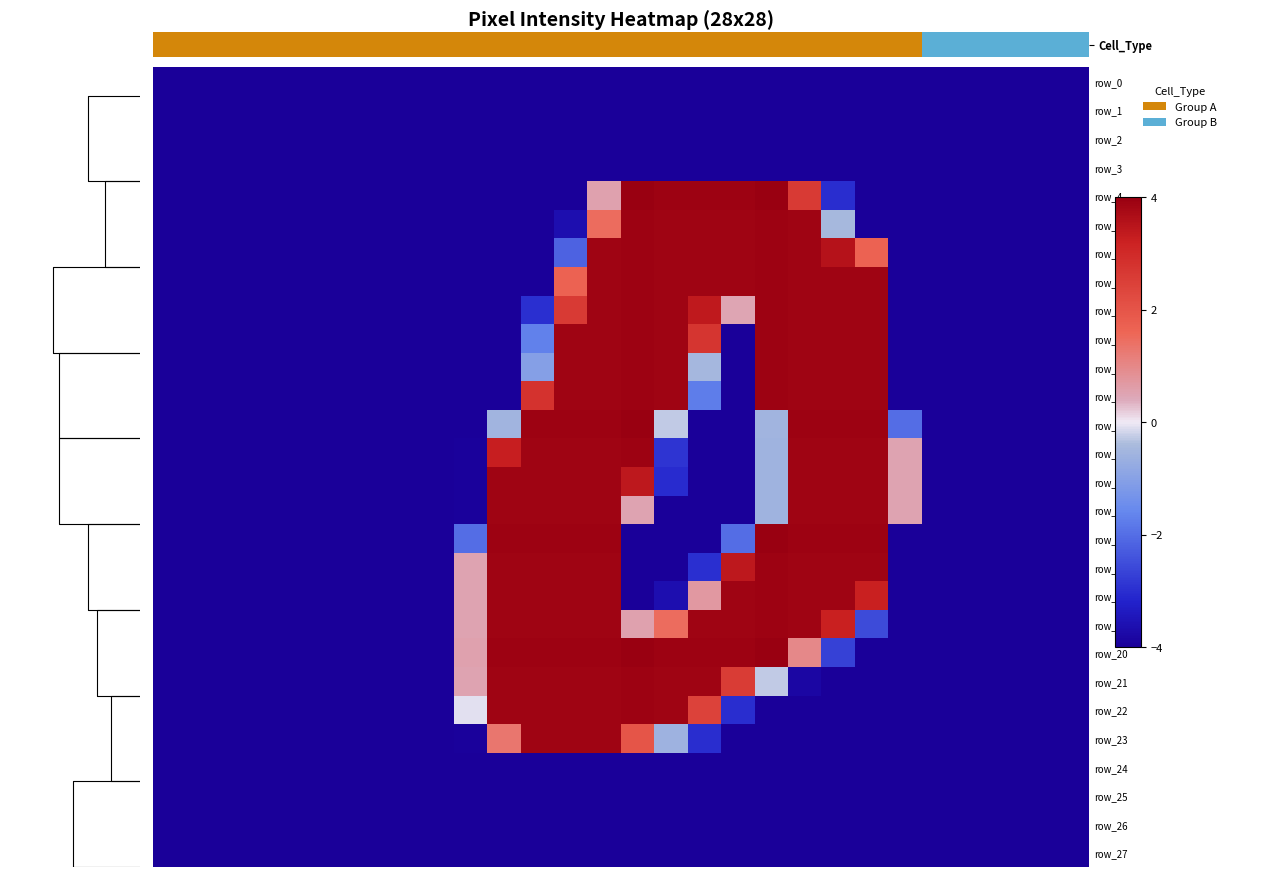

At which label does row_9 reach its peak?

14